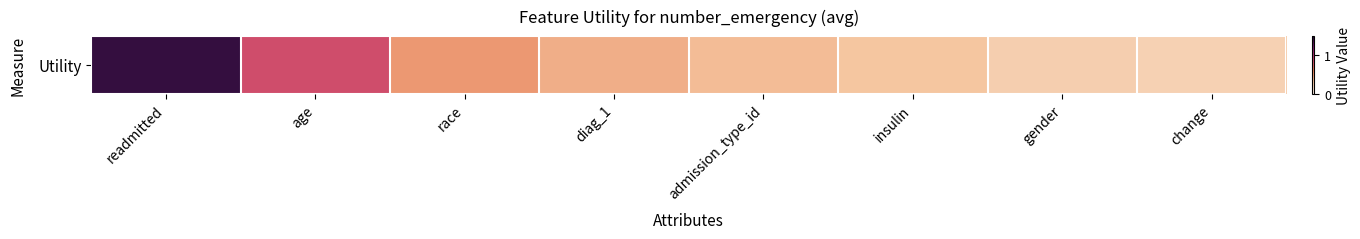

What is the difference between the maximum and second lowest values?

1.2